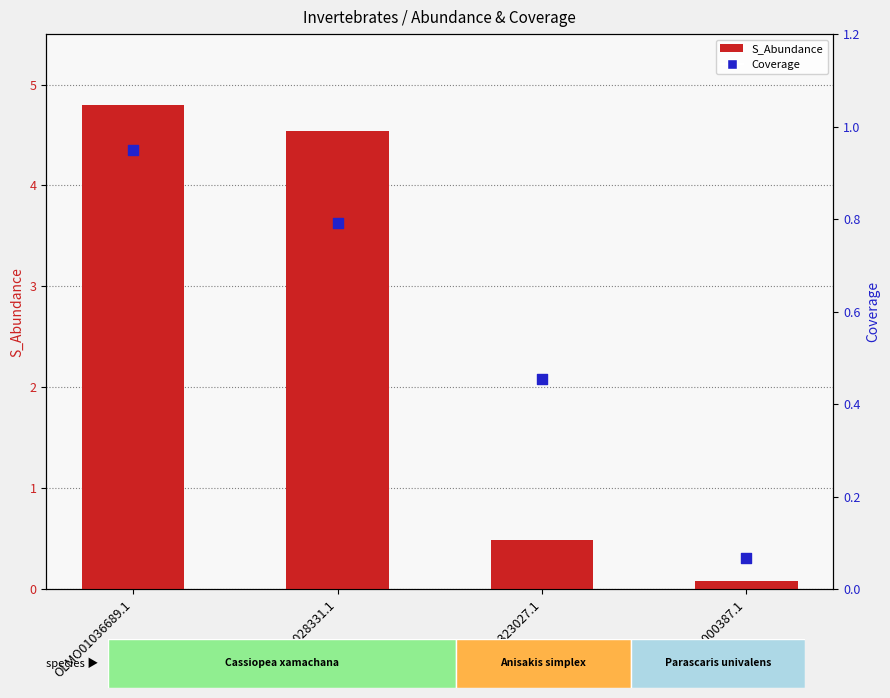

Which series contains the highest Y value?

S_Abundance